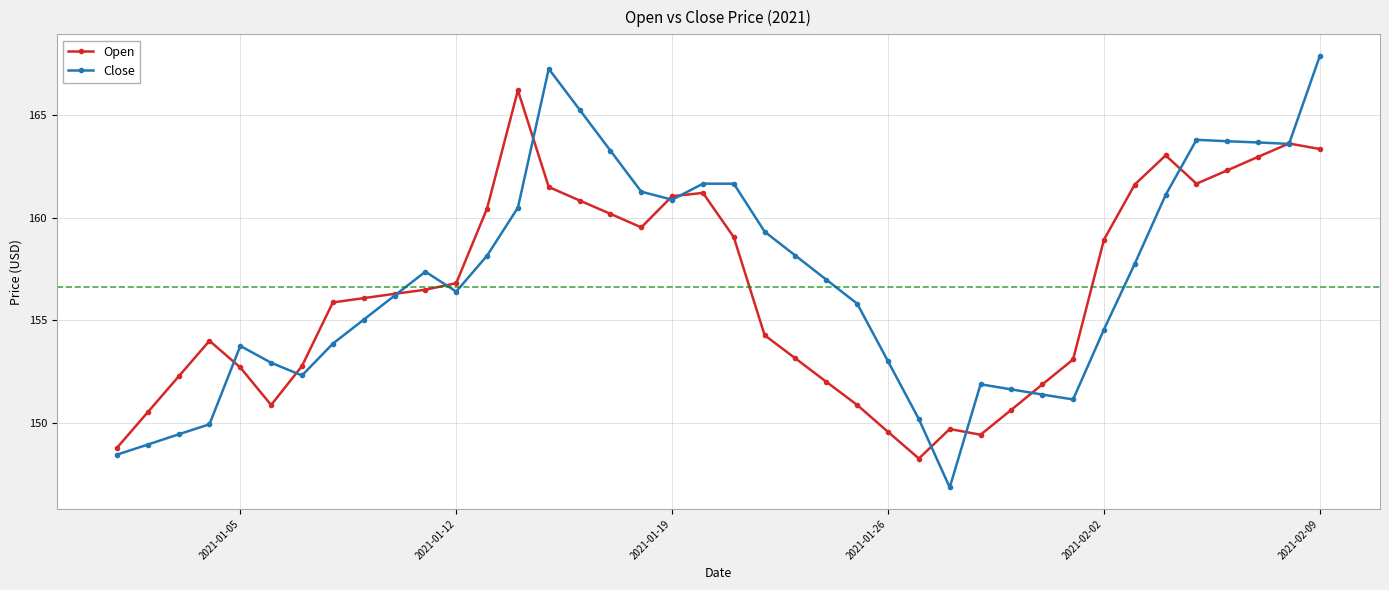

Which series has the widest spread of values?

Close